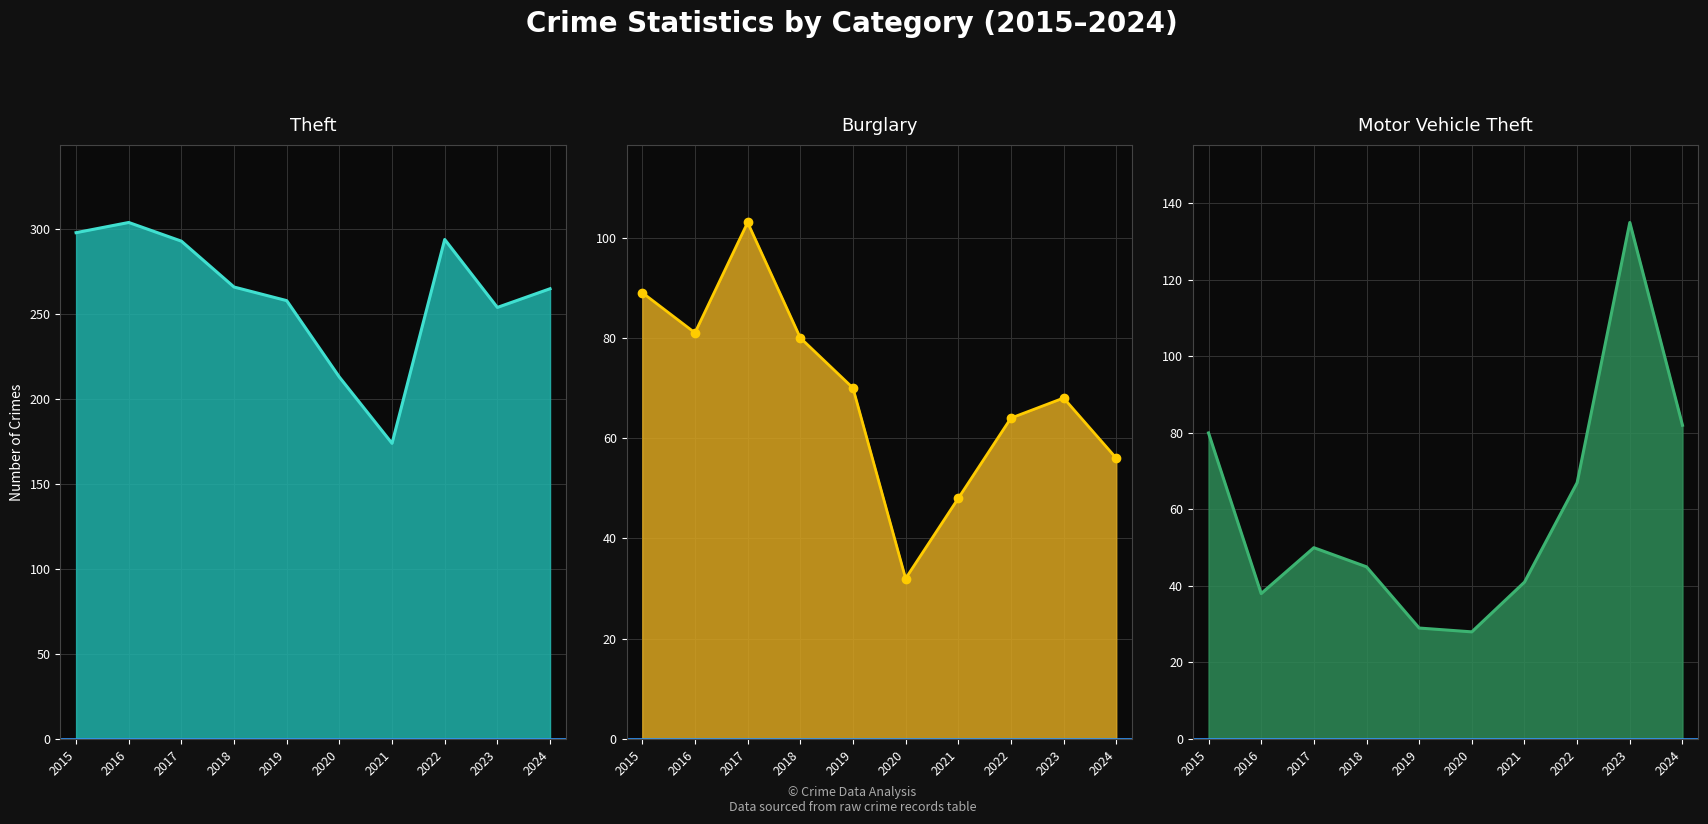

What is the value of the Theft line point at the 2nd from the left?

304